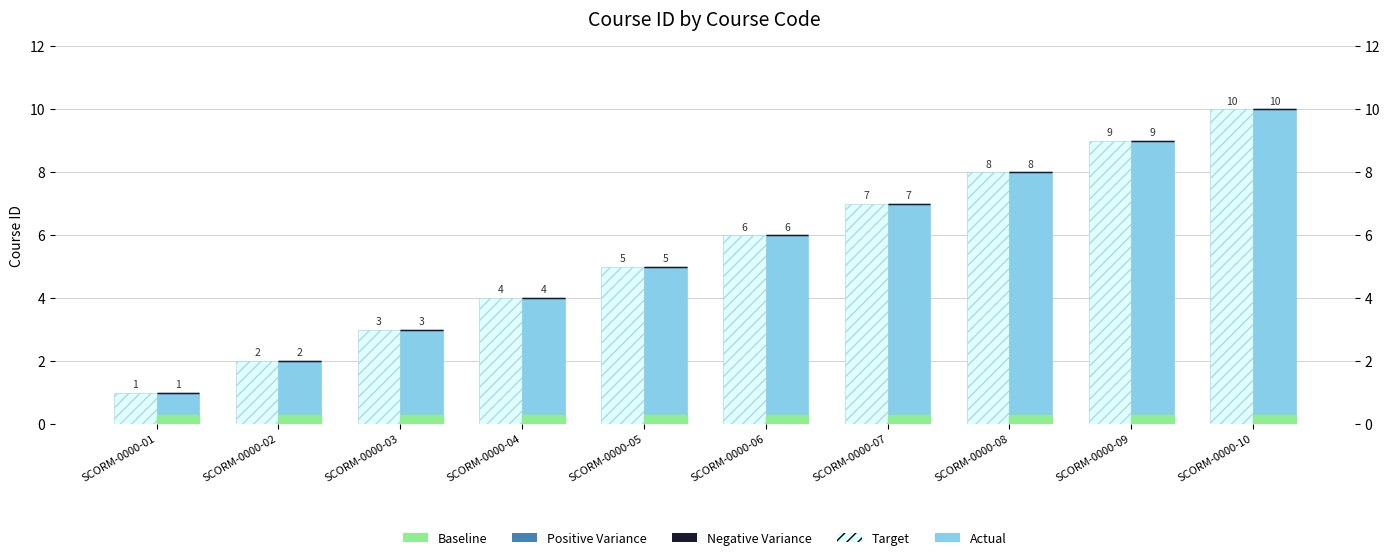

At which category is the sum across all series the highest?

SCORM-0000-10